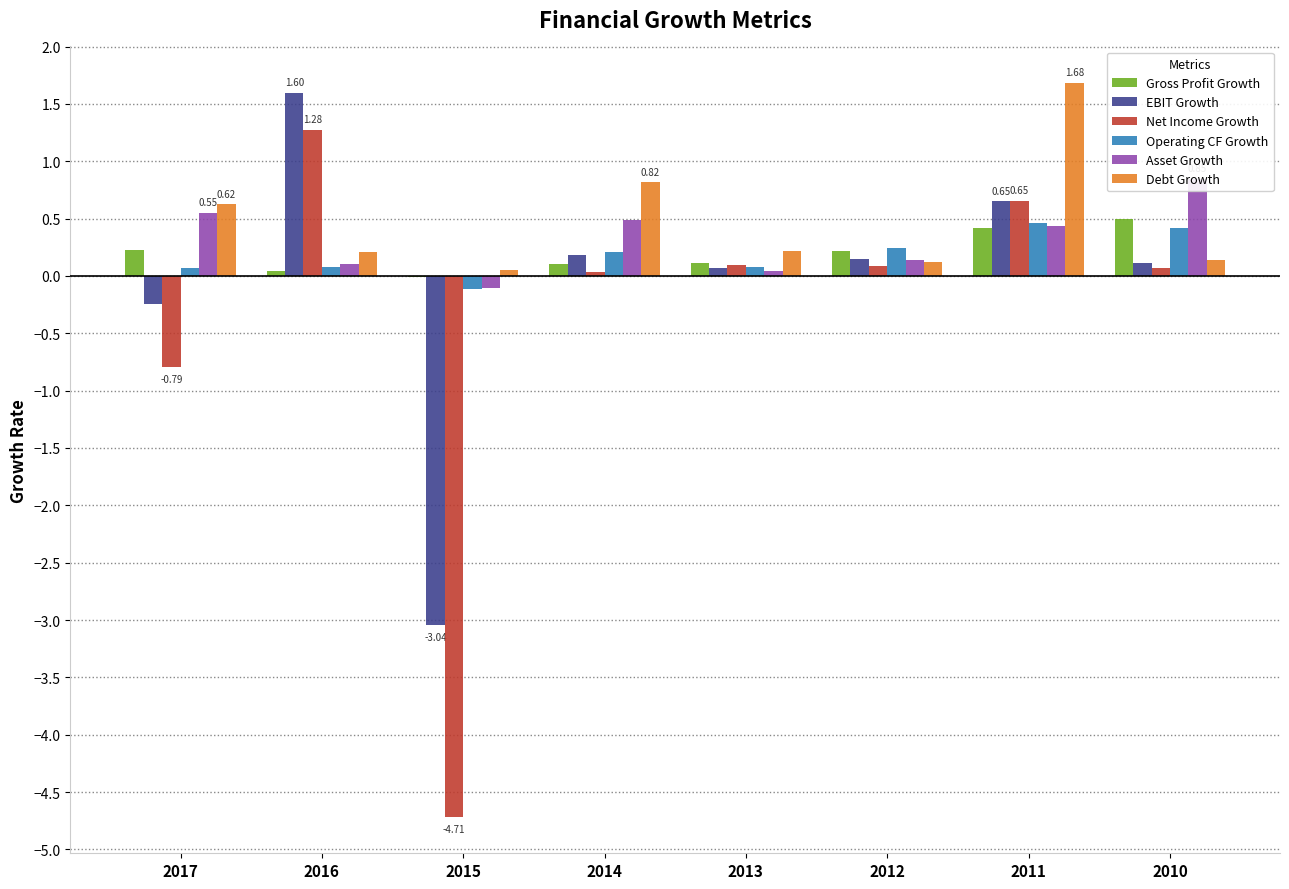

True or false: Gross Profit Growth has a value of -0.0 at 2015.

False